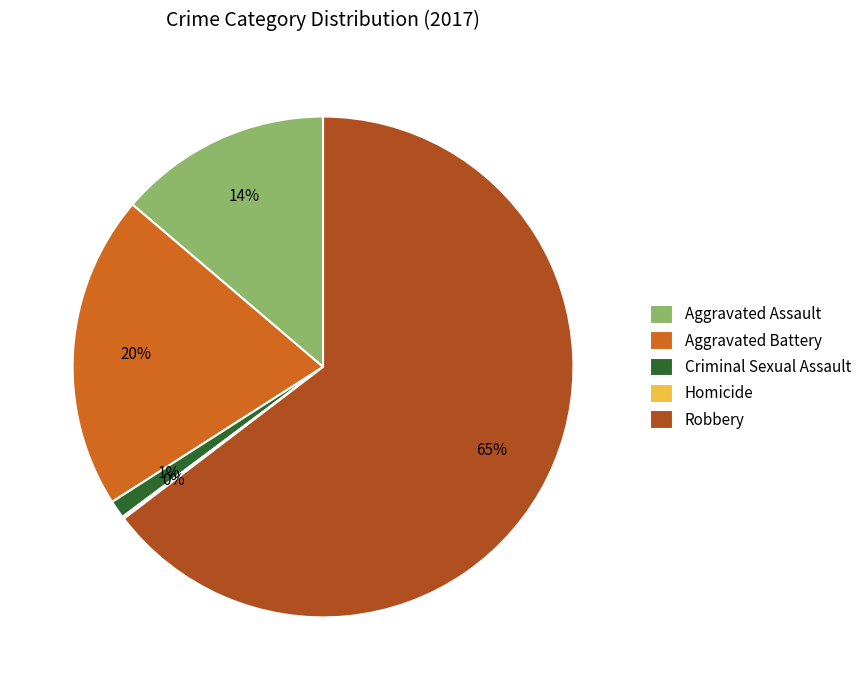

What is the largest slice in the pie chart?

Robbery